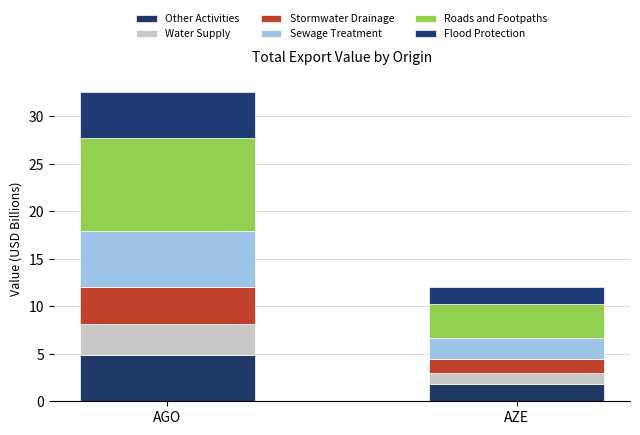

What is the difference between the maximum and minimum values in the Water Supply series?

2.1